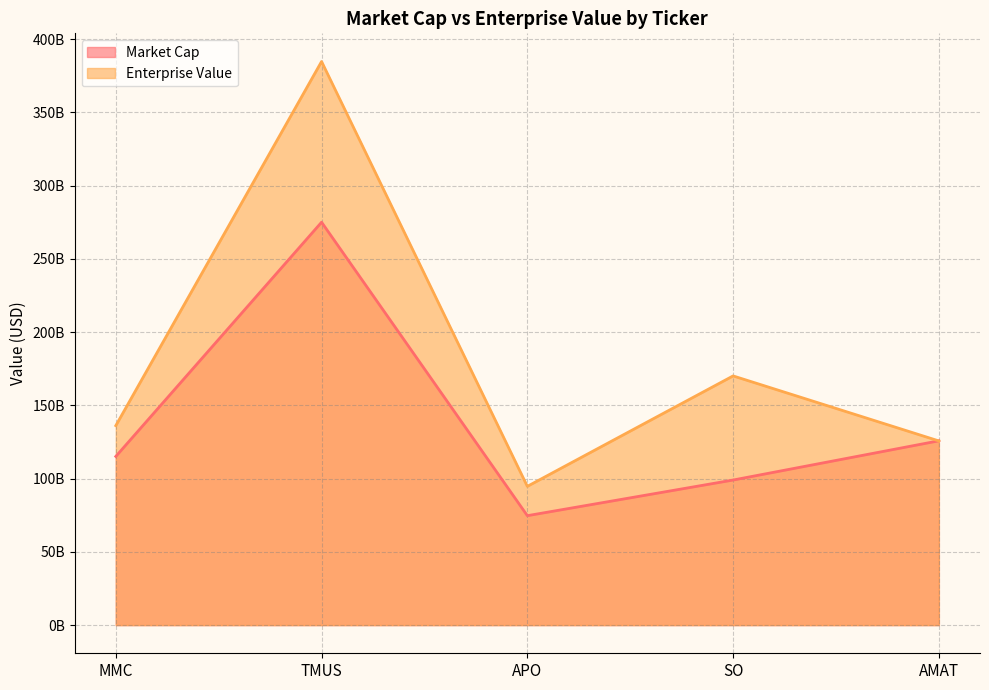

Which series has the largest total across all categories?

Enterprise Value